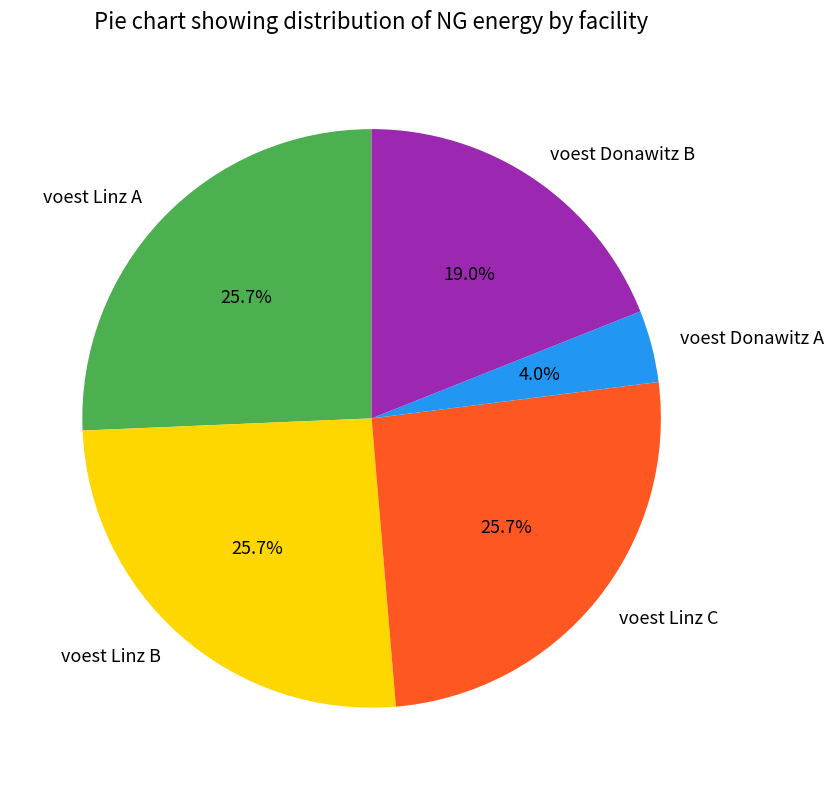

Count the number of slices in the pie.

5